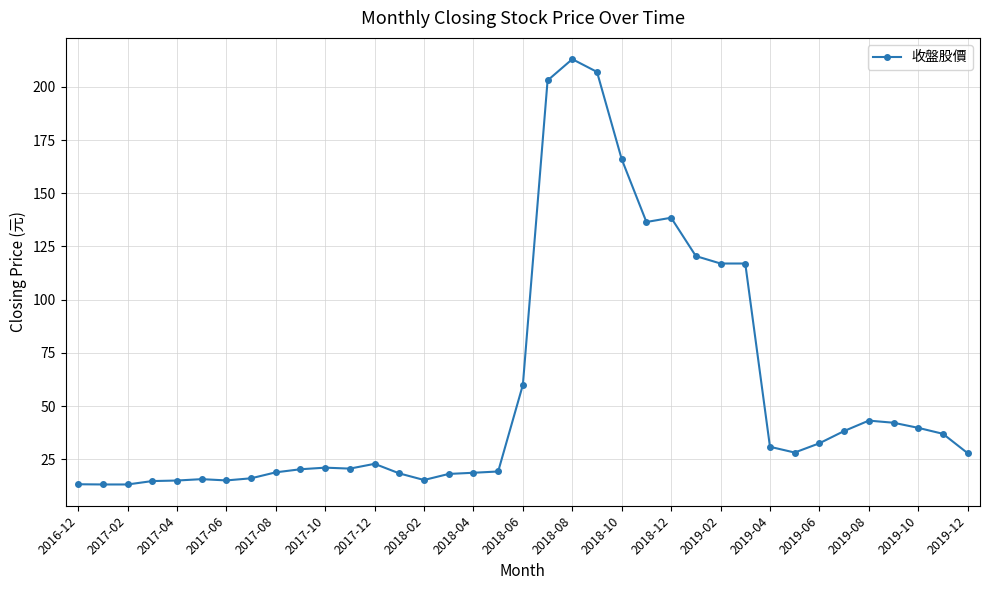

True or false: the data has more than 1 interior local peaks.

True